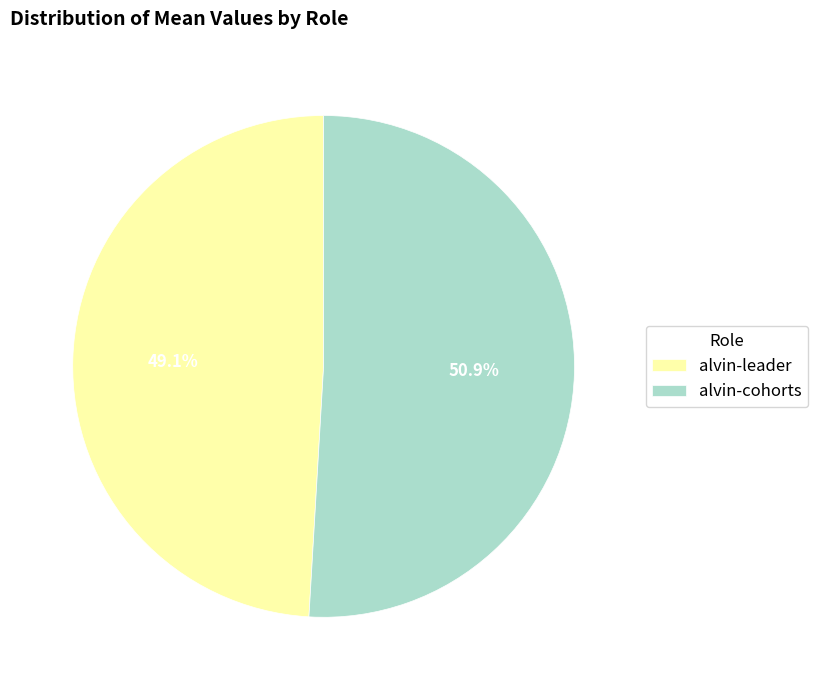

Is it true that alvin-leader is 62% of the pie?

False